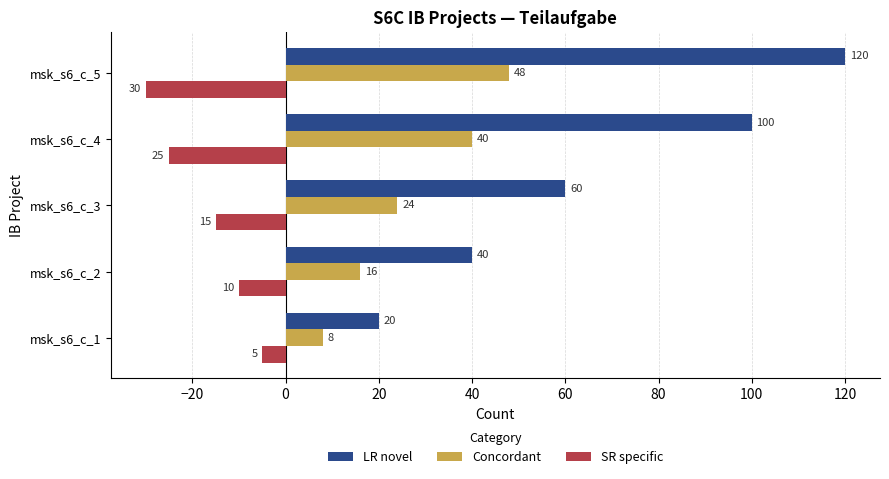

What is the difference between the maximum and second lowest values in the LR novel series?

80